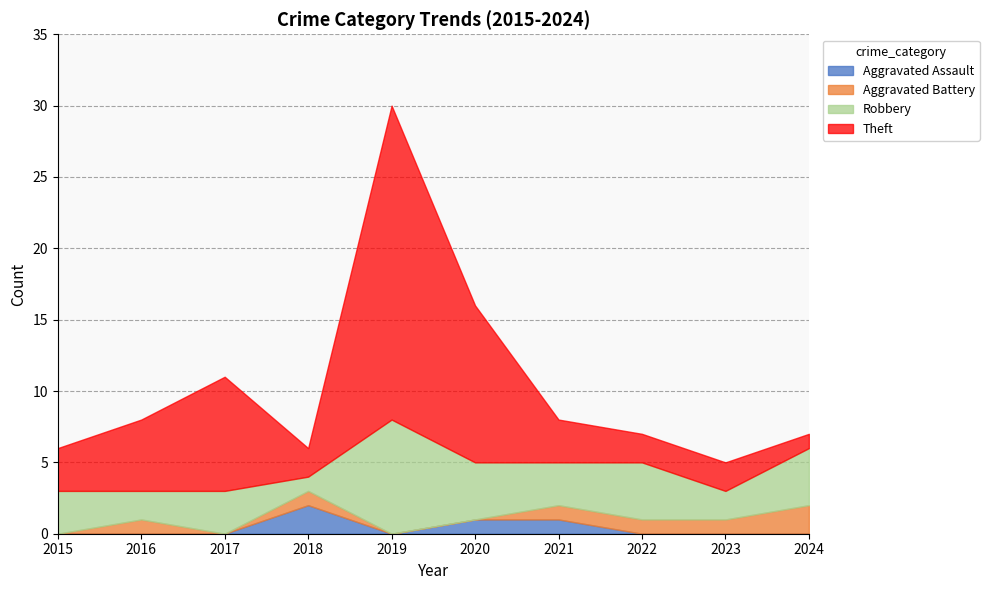

Which category has the lowest value across all series?

2015